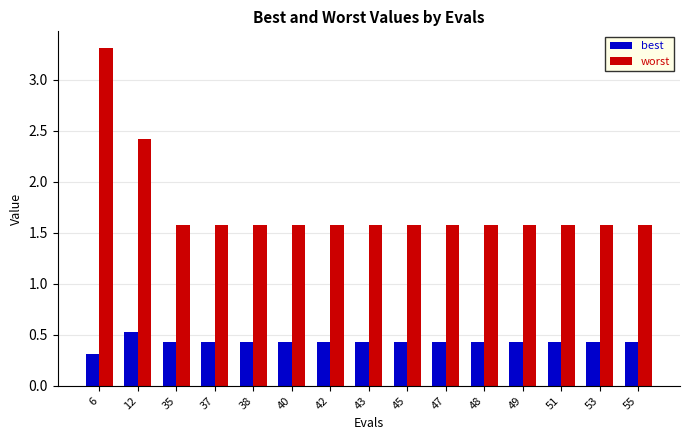

Is it true that best equals 0.7 at 49?

False